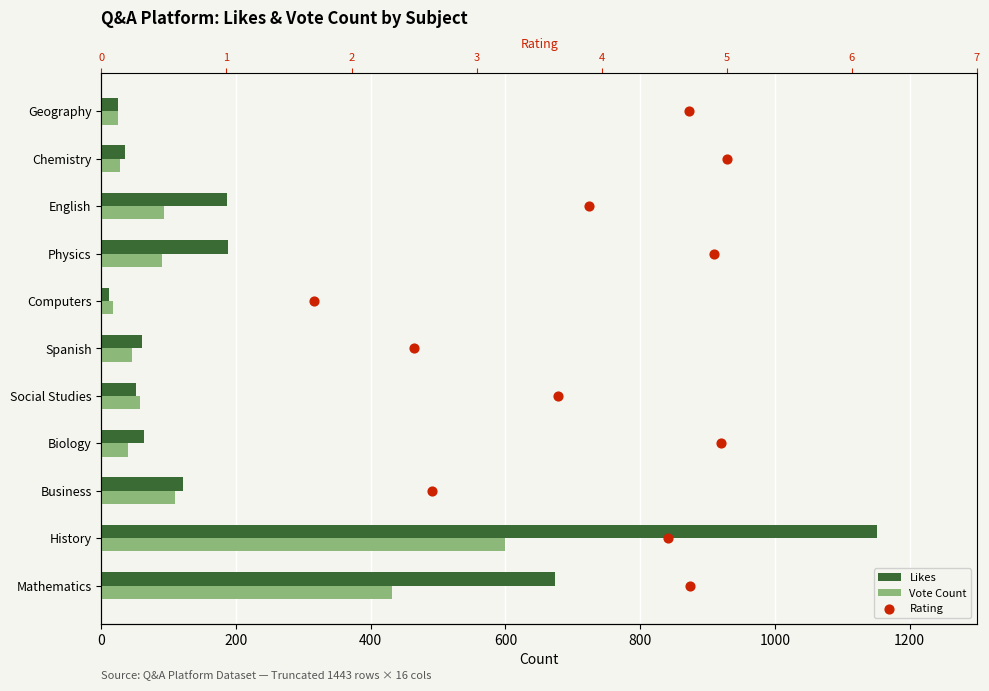

At how many categories does at least one series exceed 92?

5